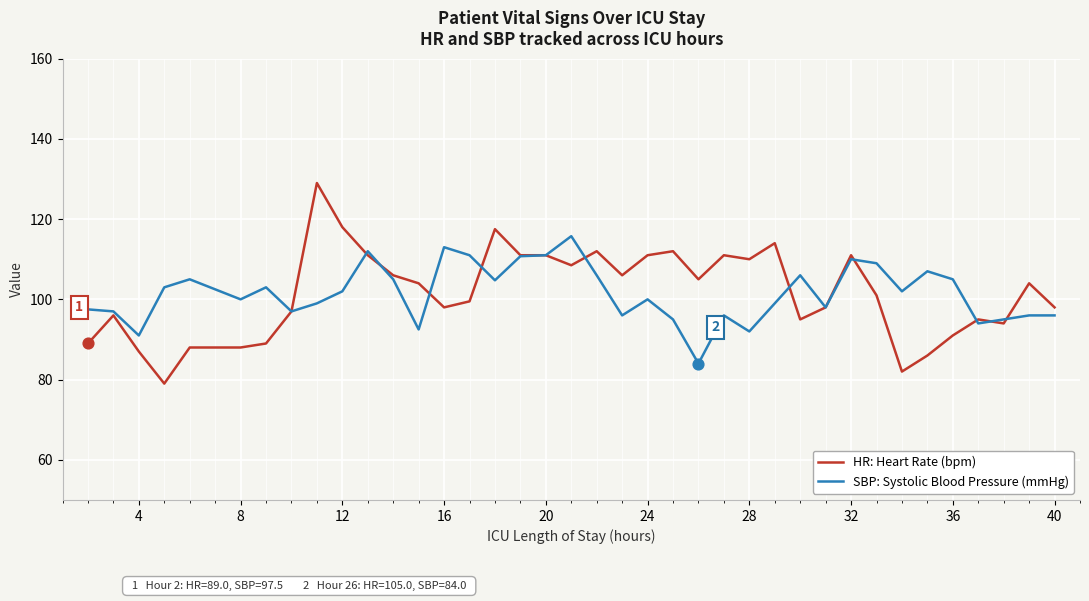

What are all the series names shown in the legend?

HR: Heart Rate (bpm), SBP: Systolic Blood Pressure (mmHg)